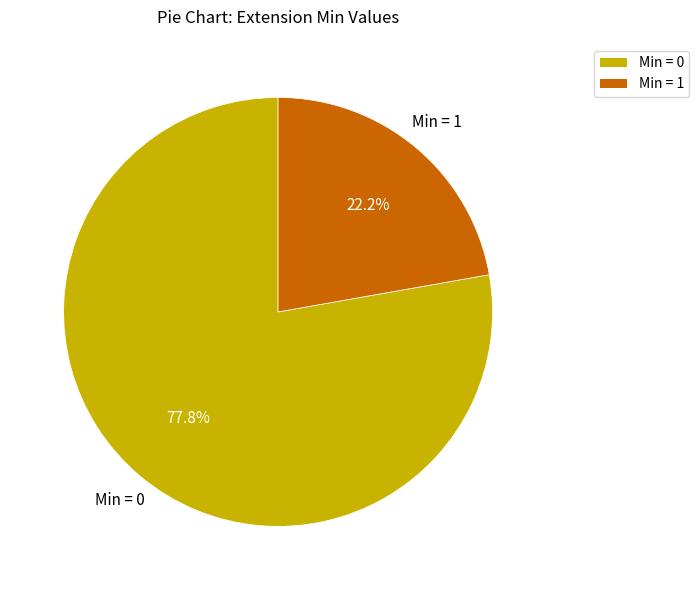

Is there a majority slice in this chart?

Yes